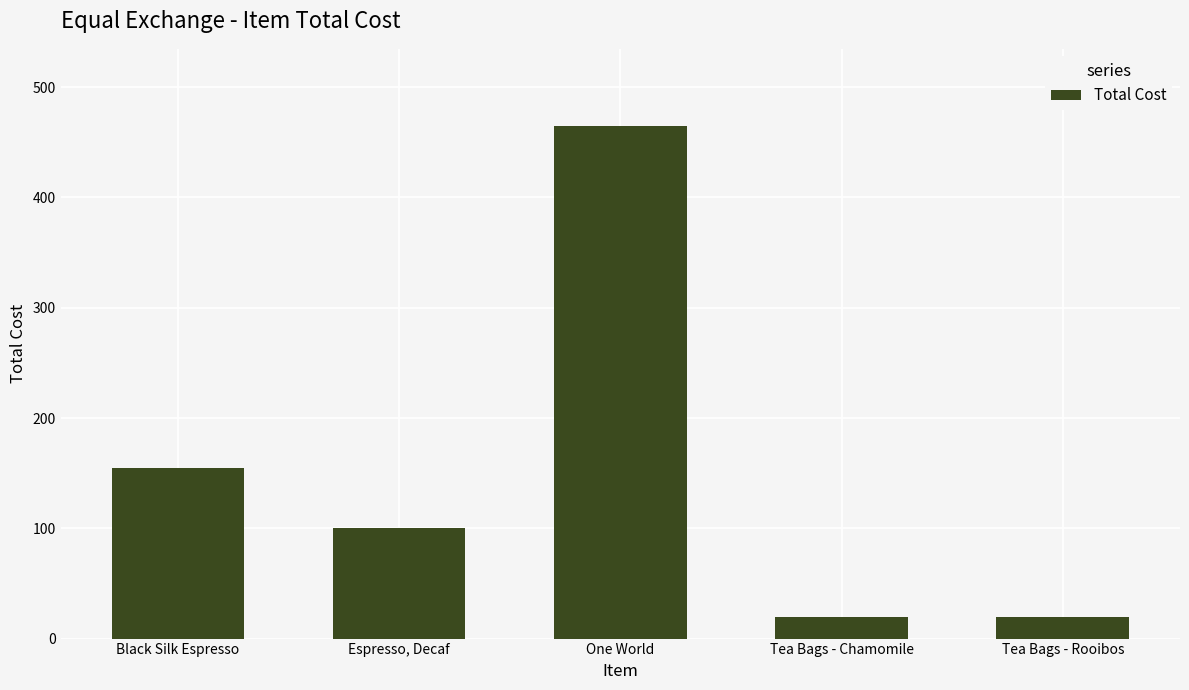

The chart shows a value of 155.0 at Black Silk Espresso. True or false?

True